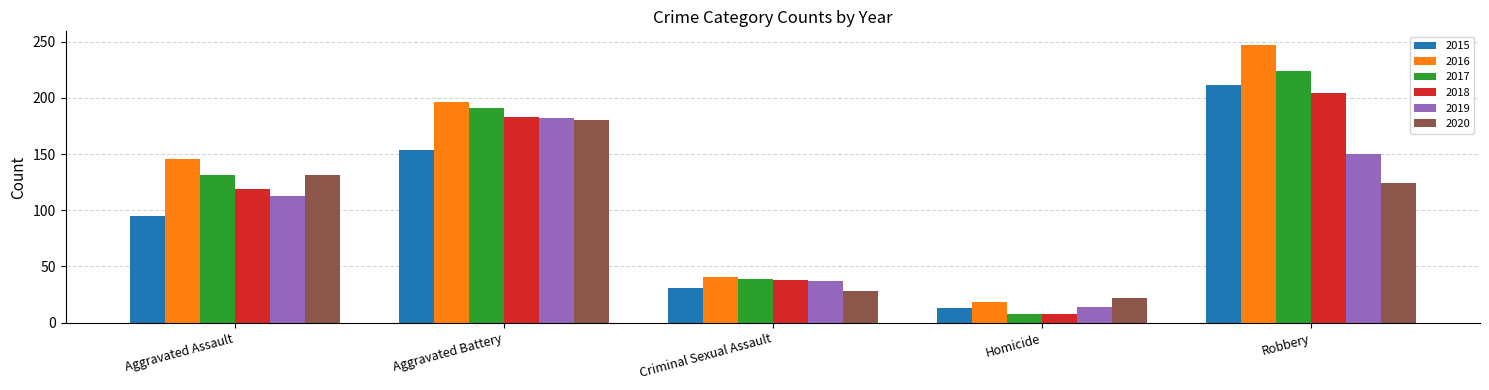

Reading left to right, what are all the values shown in this chart?

2015: Aggravated Assault=95	Aggravated Battery=154	Criminal Sexual Assault=31	Homicide=13	Robbery=212
2016: Aggravated Assault=146	Aggravated Battery=196	Criminal Sexual Assault=41	Homicide=18	Robbery=247
2017: Aggravated Assault=131	Aggravated Battery=191	Criminal Sexual Assault=39	Homicide=8	Robbery=224
2018: Aggravated Assault=119	Aggravated Battery=183	Criminal Sexual Assault=38	Homicide=8	Robbery=204
2019: Aggravated Assault=113	Aggravated Battery=182	Criminal Sexual Assault=37	Homicide=14	Robbery=150
2020: Aggravated Assault=131	Aggravated Battery=180	Criminal Sexual Assault=28	Homicide=22	Robbery=124